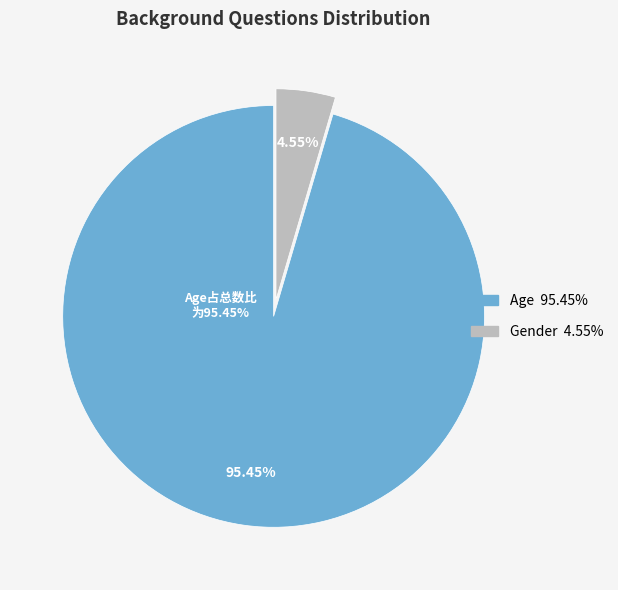

How many slices are in this pie chart?

2